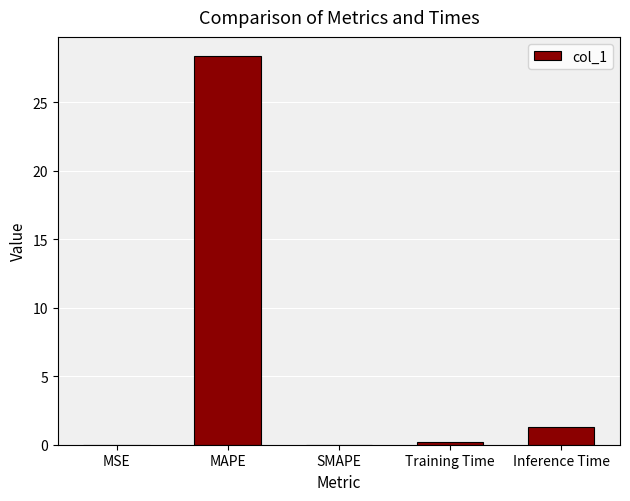

What is the sum of all values?

29.9